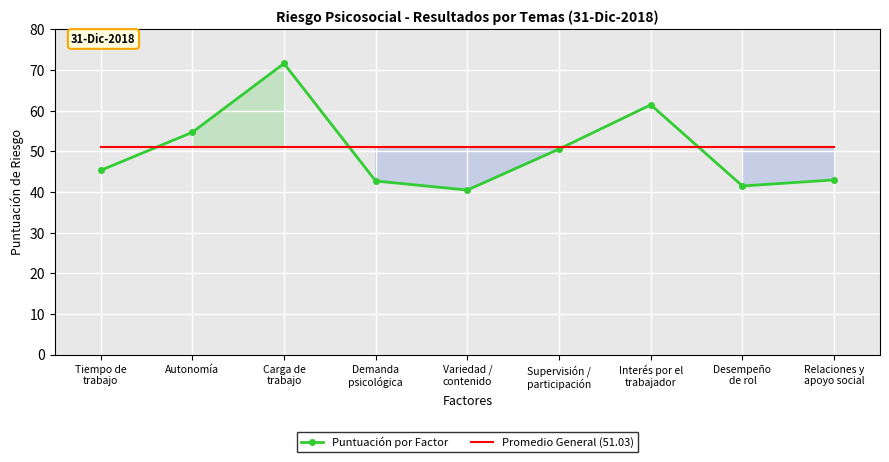

At Desempeño
de rol, list the series in order from smallest to largest.

Puntuación por Factor, Promedio General (51.03)